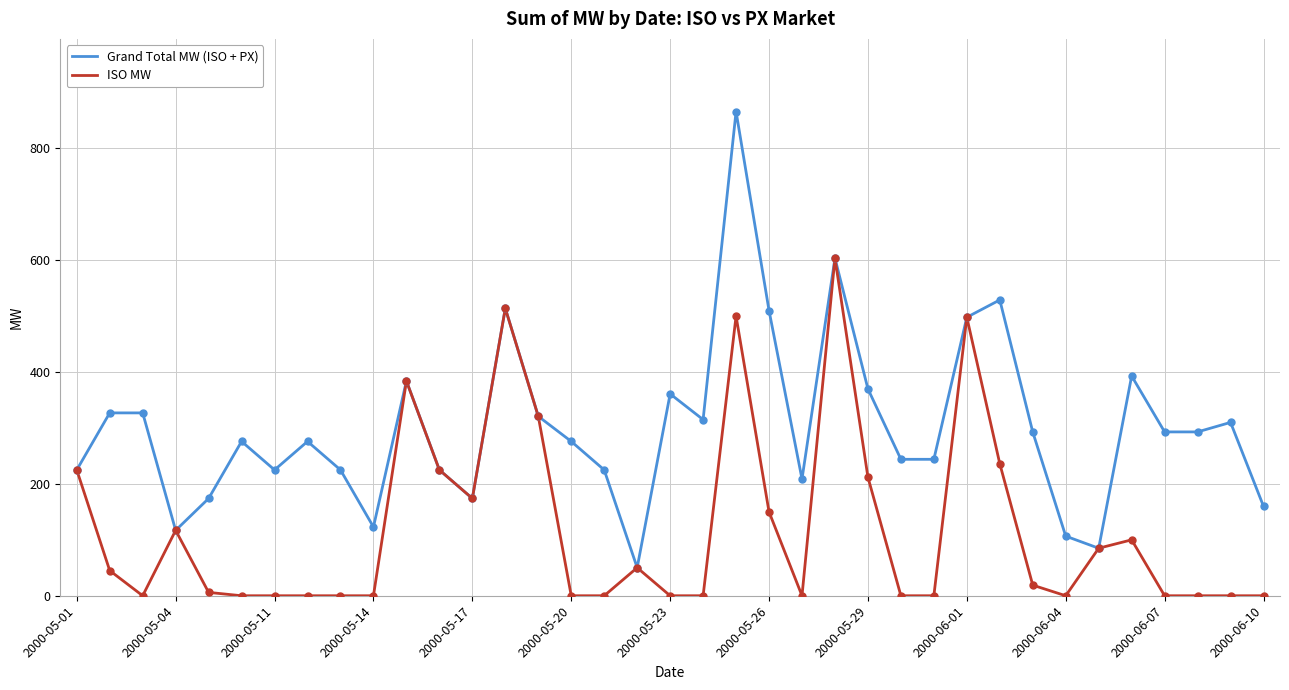

At how many categories does at least one series exceed 423?

6